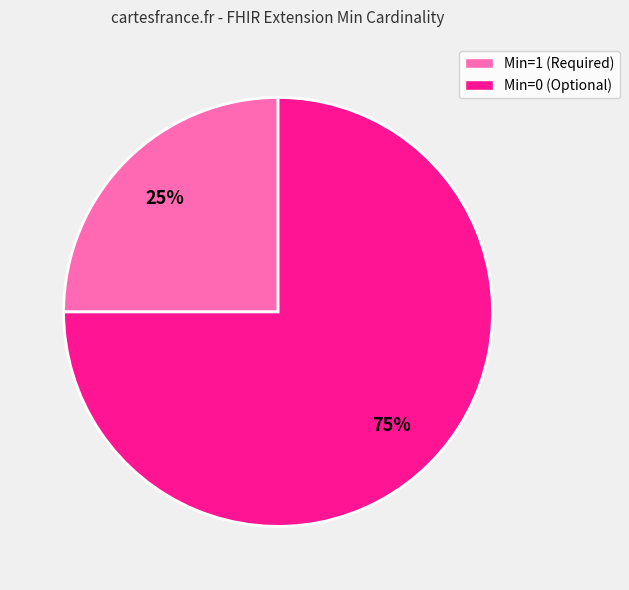

The Min=0 (Optional) slice represents 64% of the pie. True or false?

False